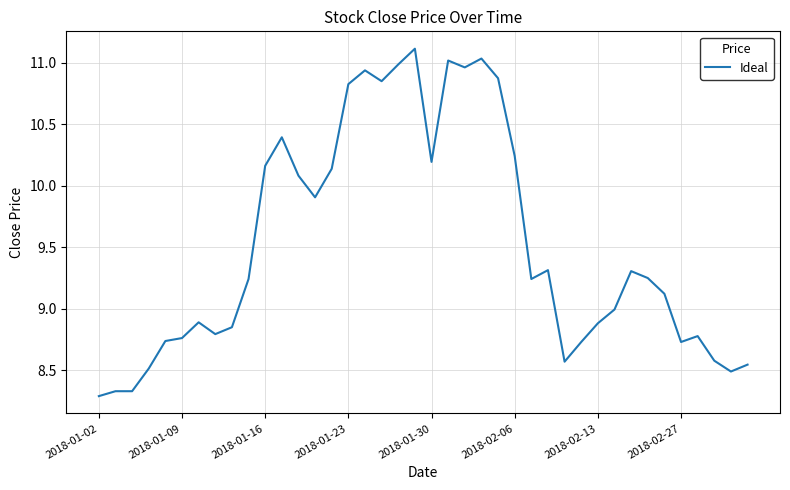

What is the maximum value shown in the chart?

11.1